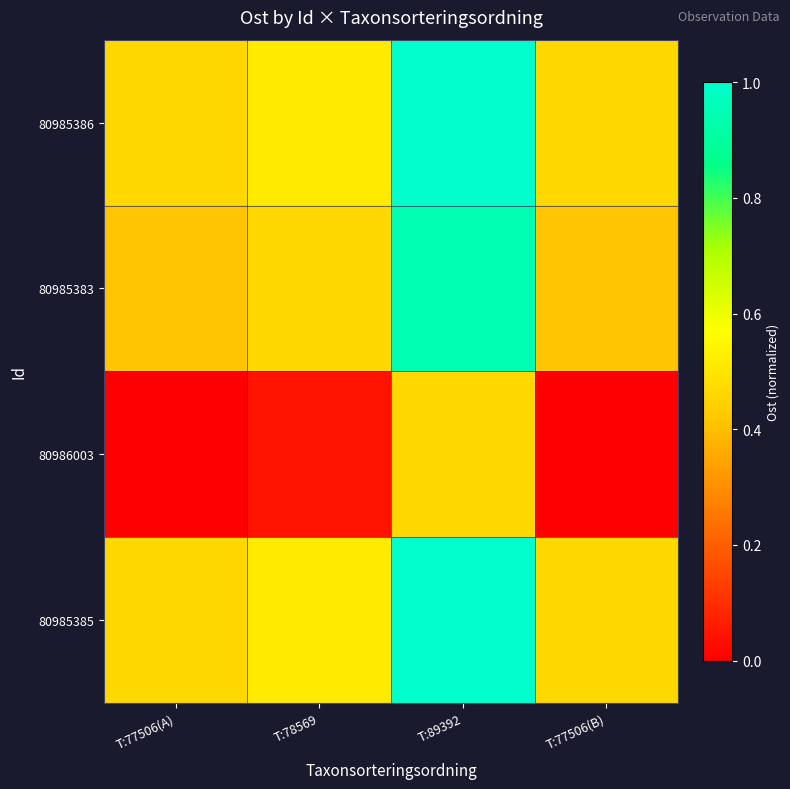

What is the difference between the highest and lowest values at T:77506(B)?

0.5